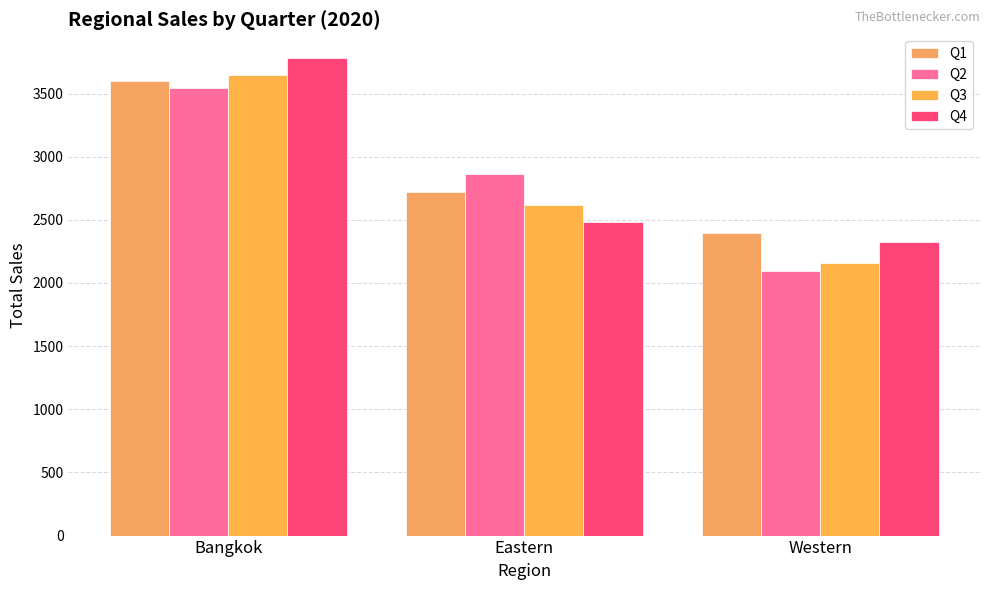

What is the total value across all series at Eastern?

10687